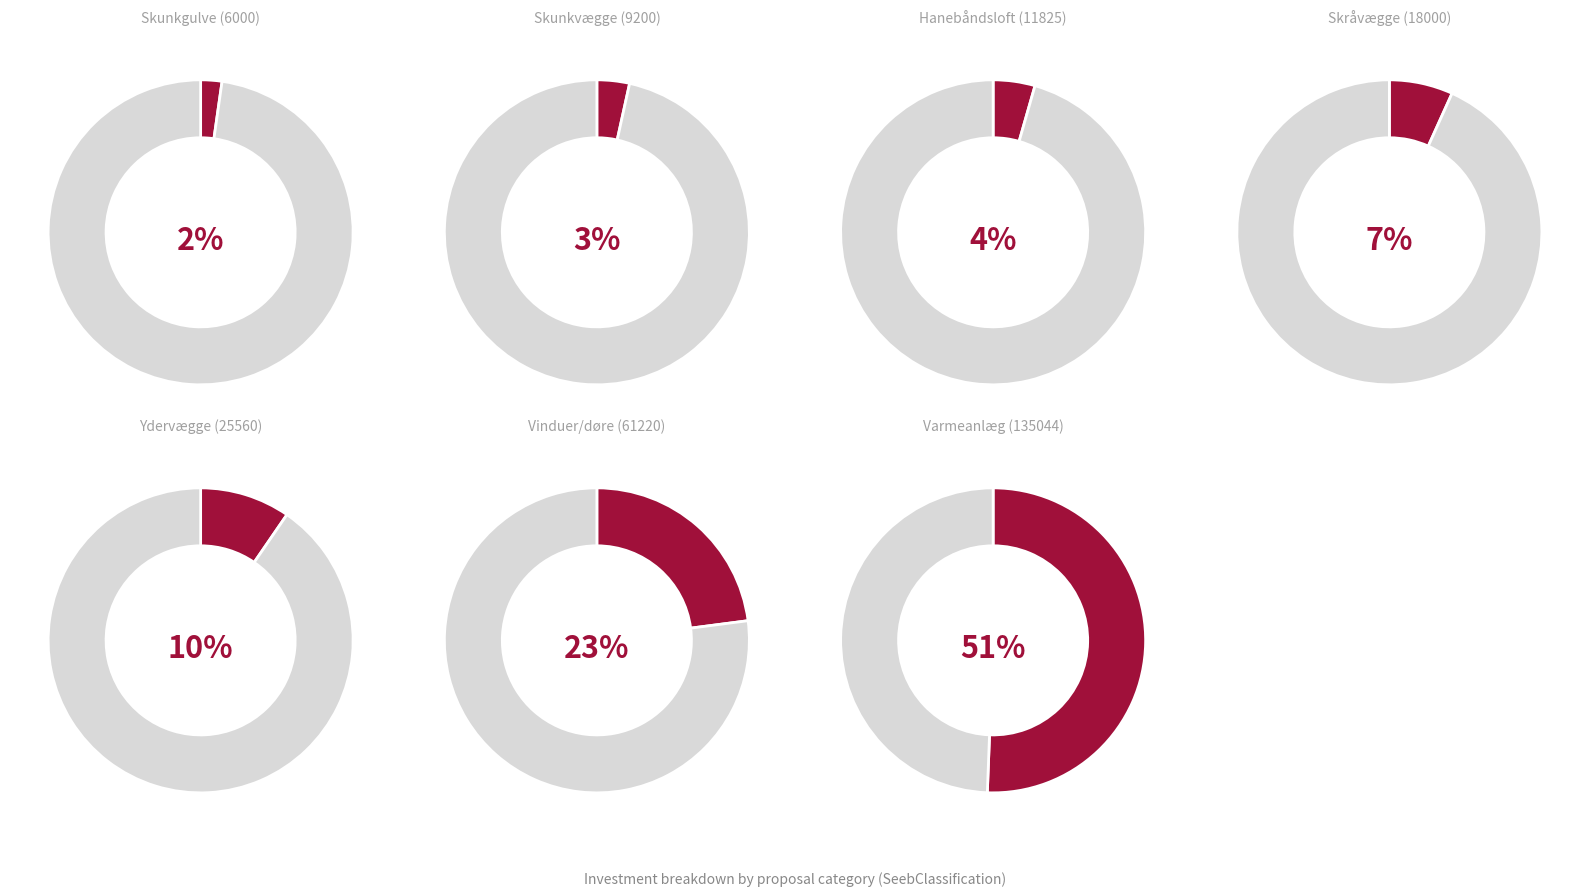

Which category has the smallest portion of the pie?

Skunkgulve (6000)